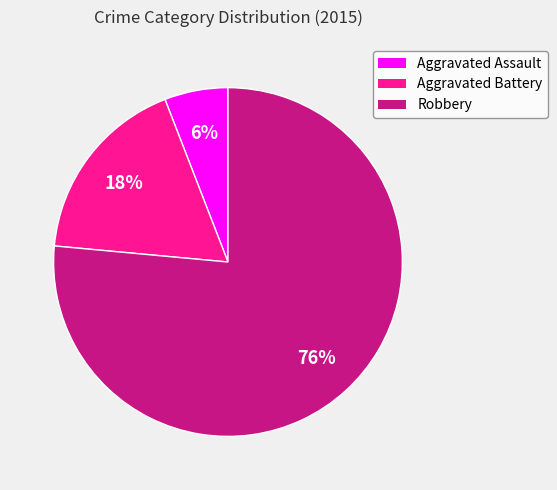

True or false: Aggravated Battery accounts for 18% of the total.

True